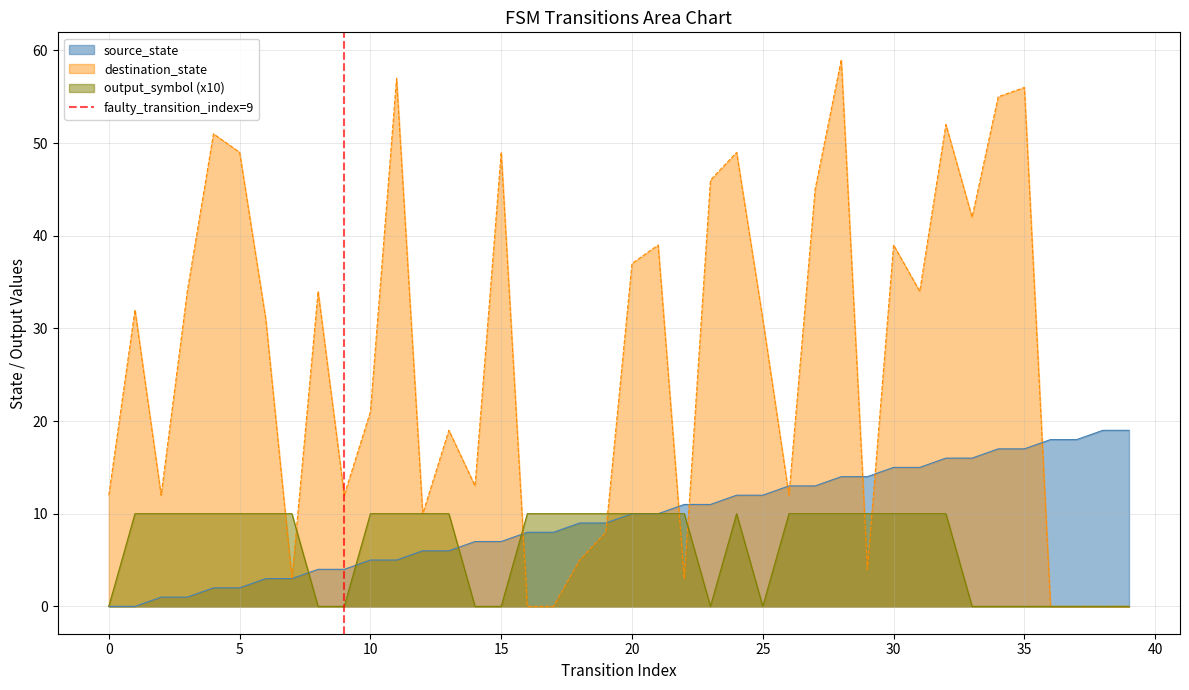

Is the value of output_symbol (x10) at 35 greater than the value of destination_state at 10?

No